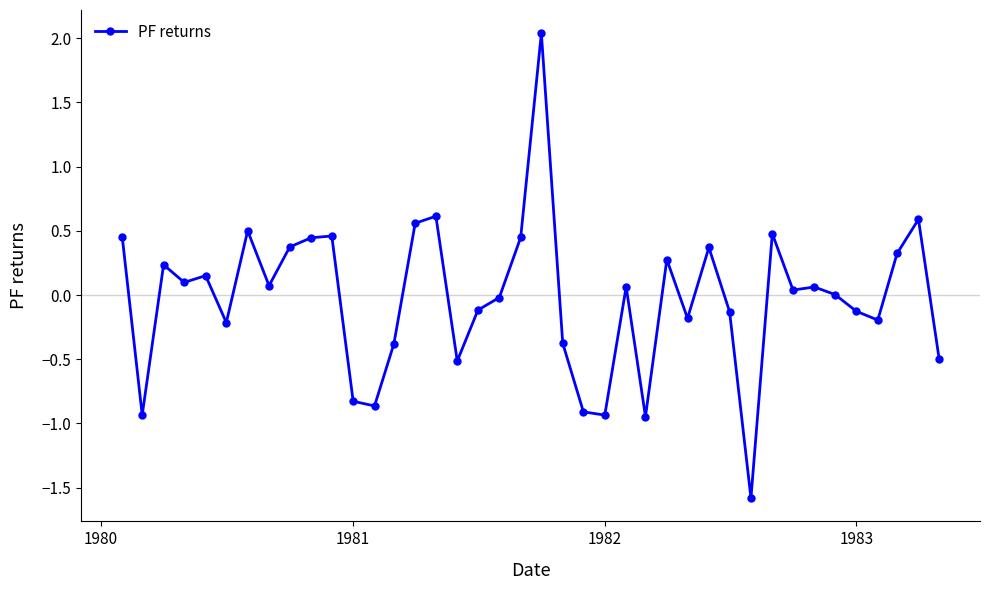

What is the greatest value displayed?

2.0